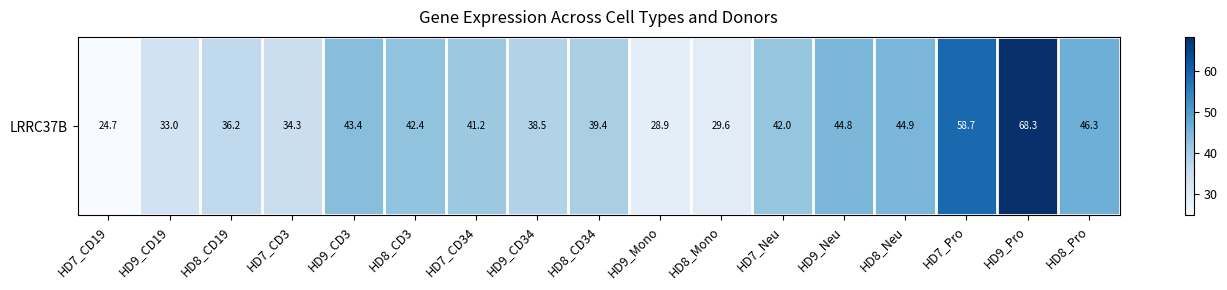

How many data points are less than 41?

8